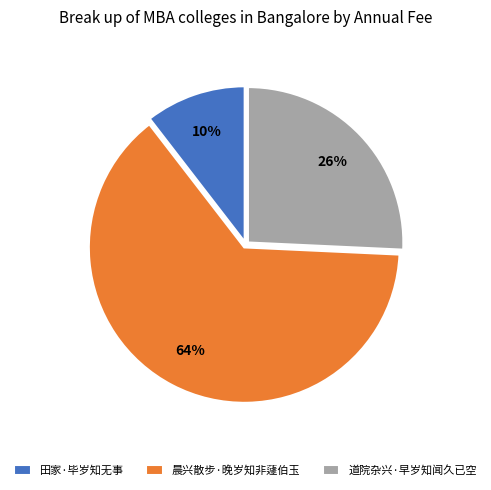

To the nearest percent, what is the average slice percentage?

33%